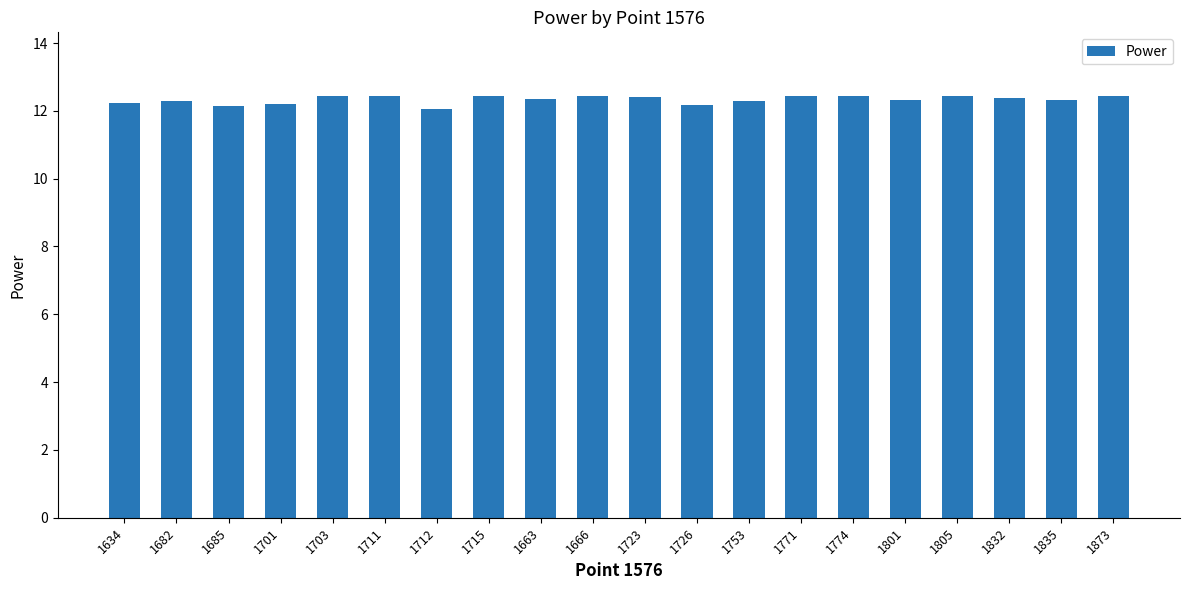

Does the chart contain stacked bars?

No